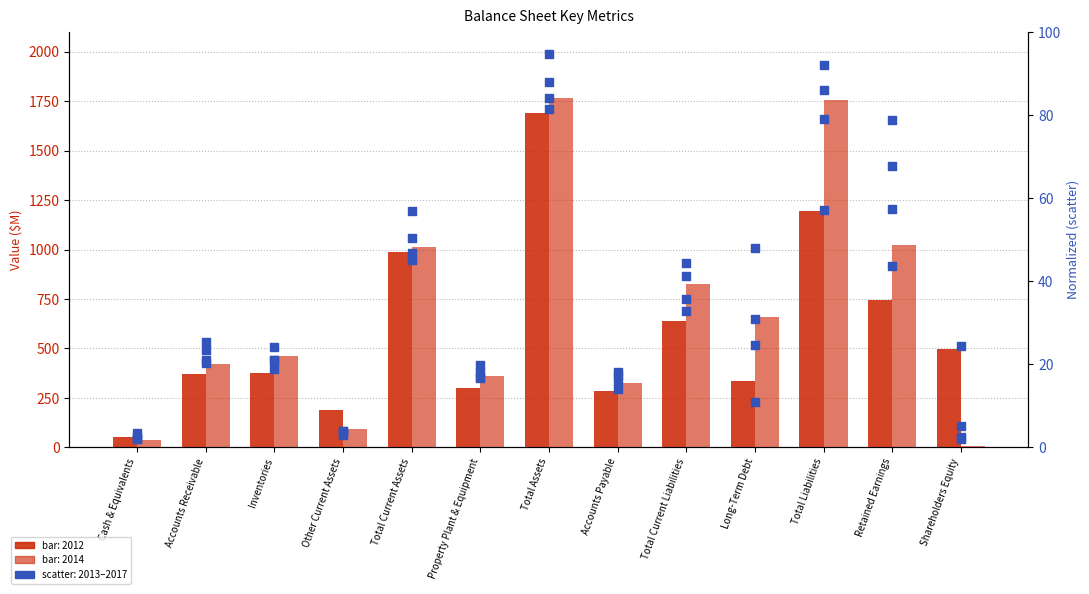

Which series has the largest total across all categories?

2014